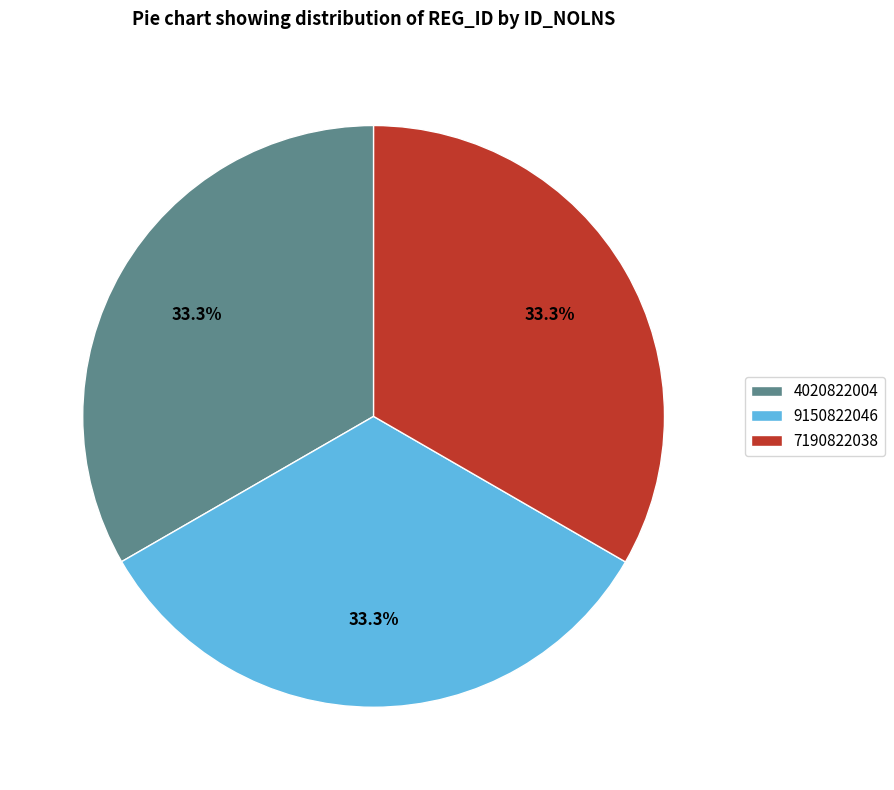

Is 7190822038 the majority of the pie?

No